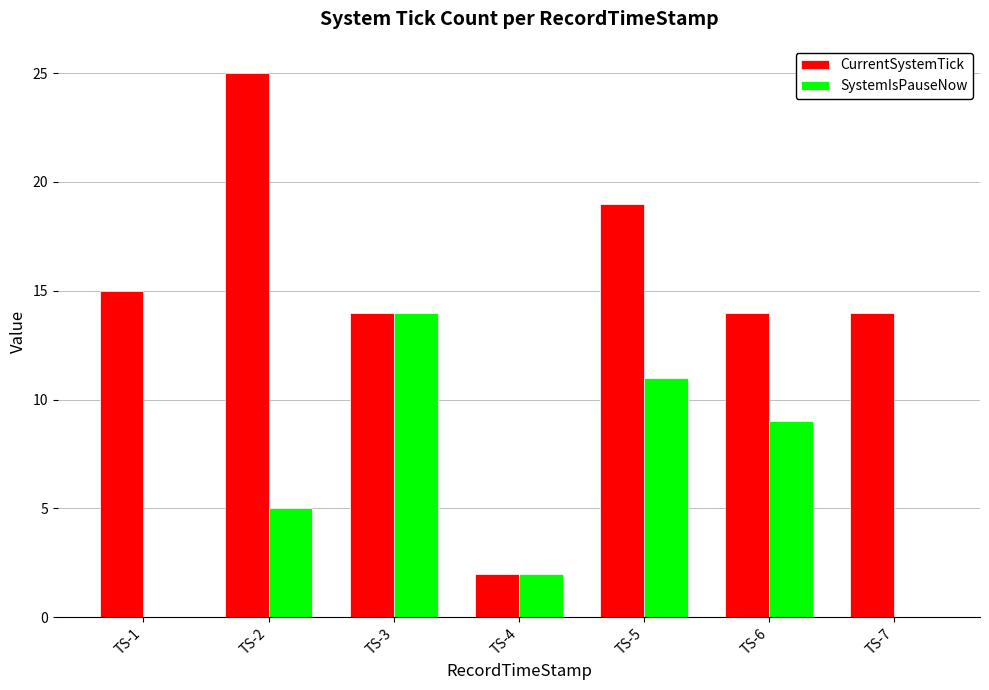

What is the difference between the SystemIsPauseNow values at TS-7 and TS-2?

5